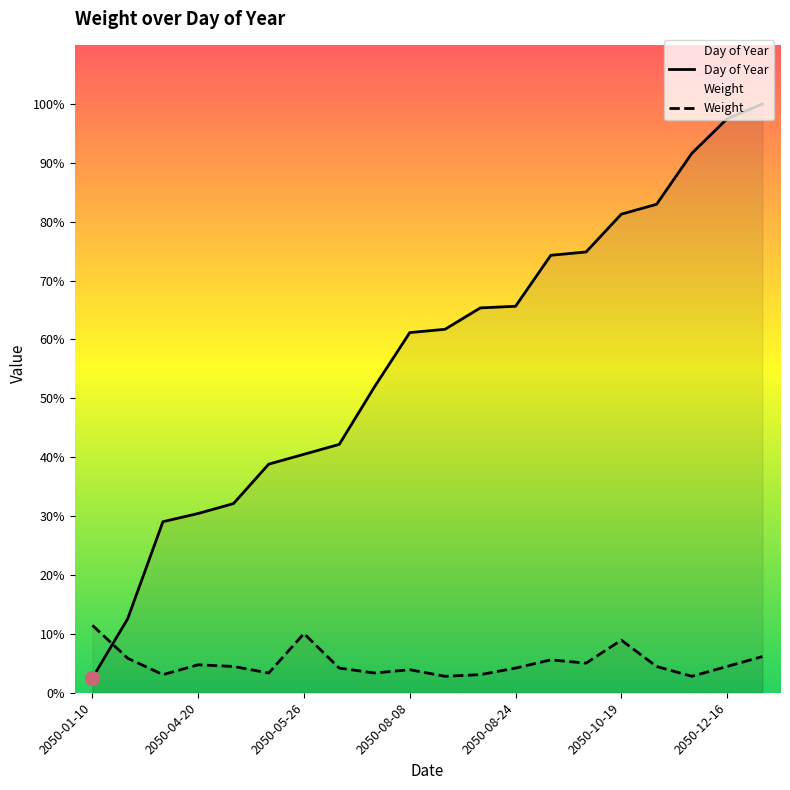

Rank the series by their average value, from highest to lowest.

Day of Year, Weight